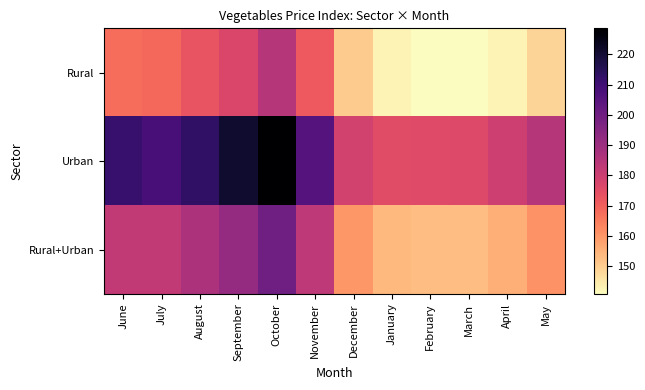

Which series has the largest total across all categories?

Urban